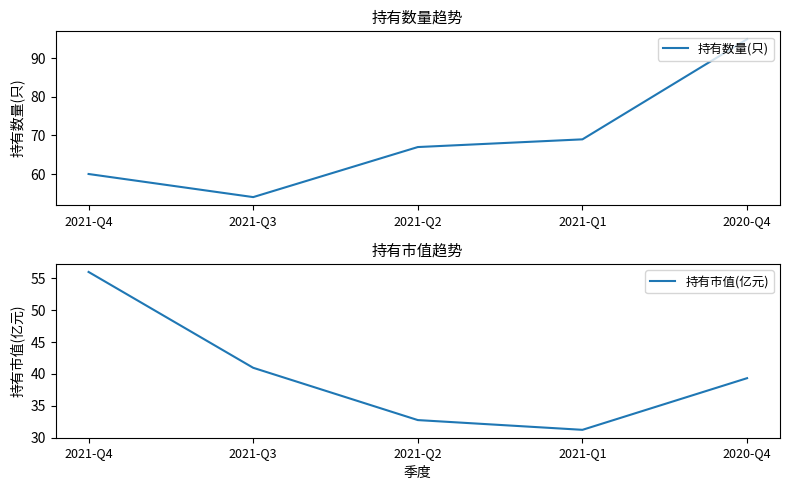

Reading left to right, list all the values displayed in this chart.

持有数量(只): 2021-Q4=60.0	2021-Q3=54.0	2021-Q2=67.0	2021-Q1=69.0	2020-Q4=95.0
持有市值(亿元): 2021-Q4=56.0	2021-Q3=41.0	2021-Q2=32.7	2021-Q1=31.2	2020-Q4=39.3